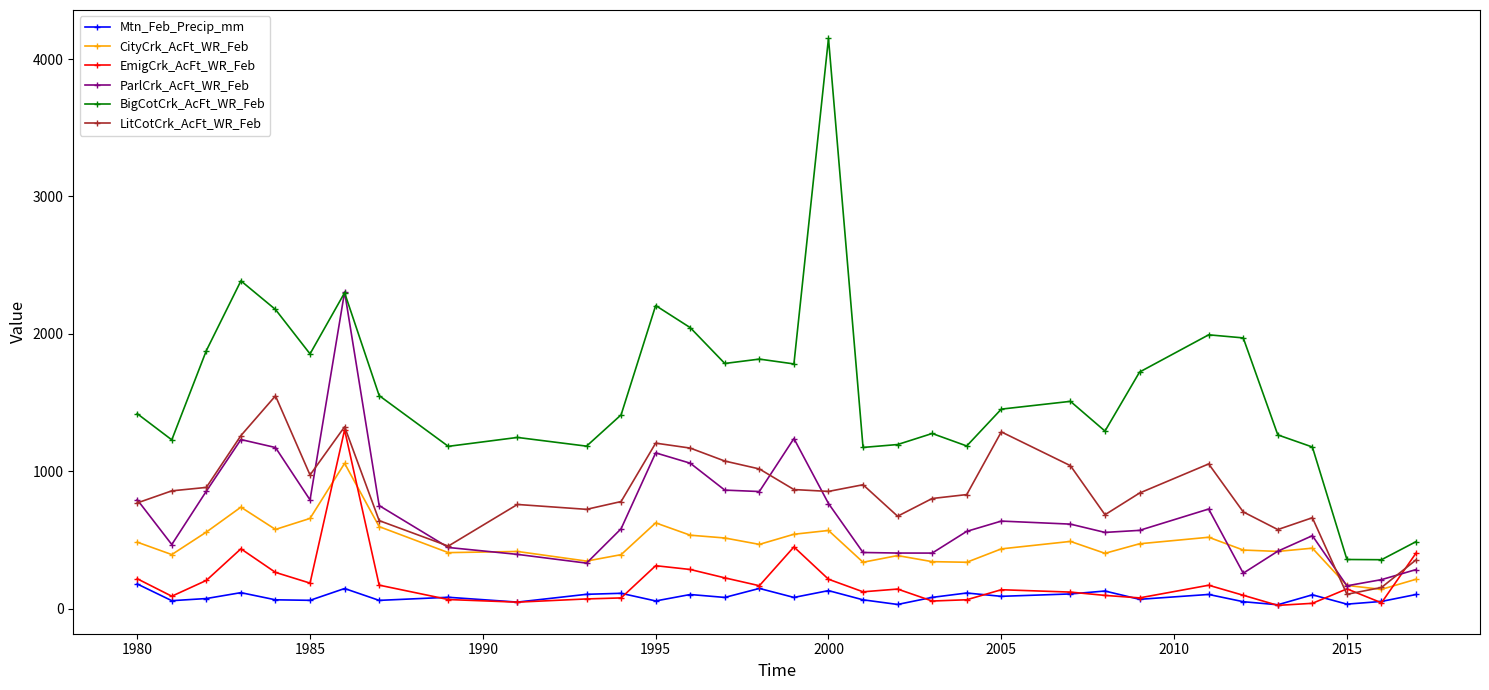

What is the lowest value of the ParlCrk_AcFt_WR_Feb series?

166.1